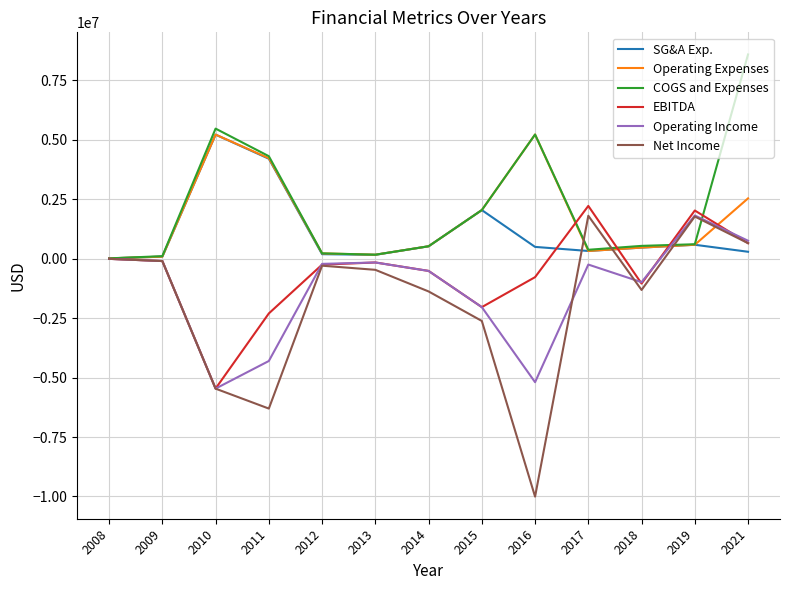

What is the greatest value displayed?

8582638